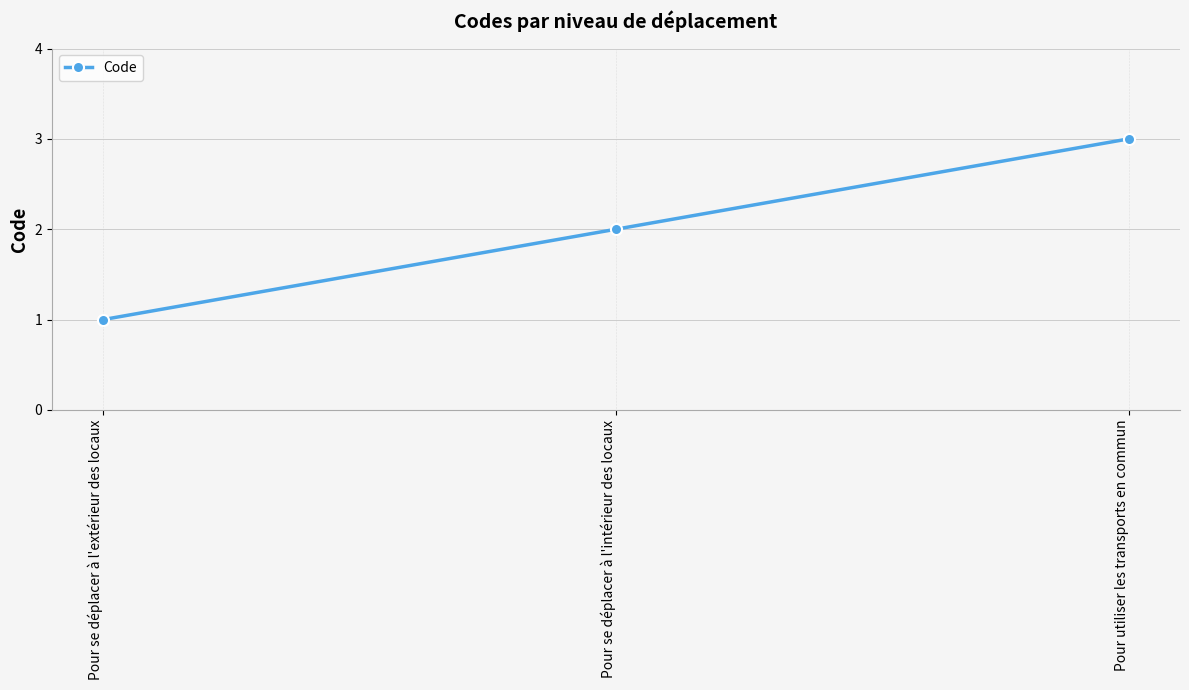

List the labels in order of value, largest first.

Pour utiliser les transports en commun, Pour se déplacer à l'intérieur des locaux, Pour se déplacer à l'extérieur des locaux